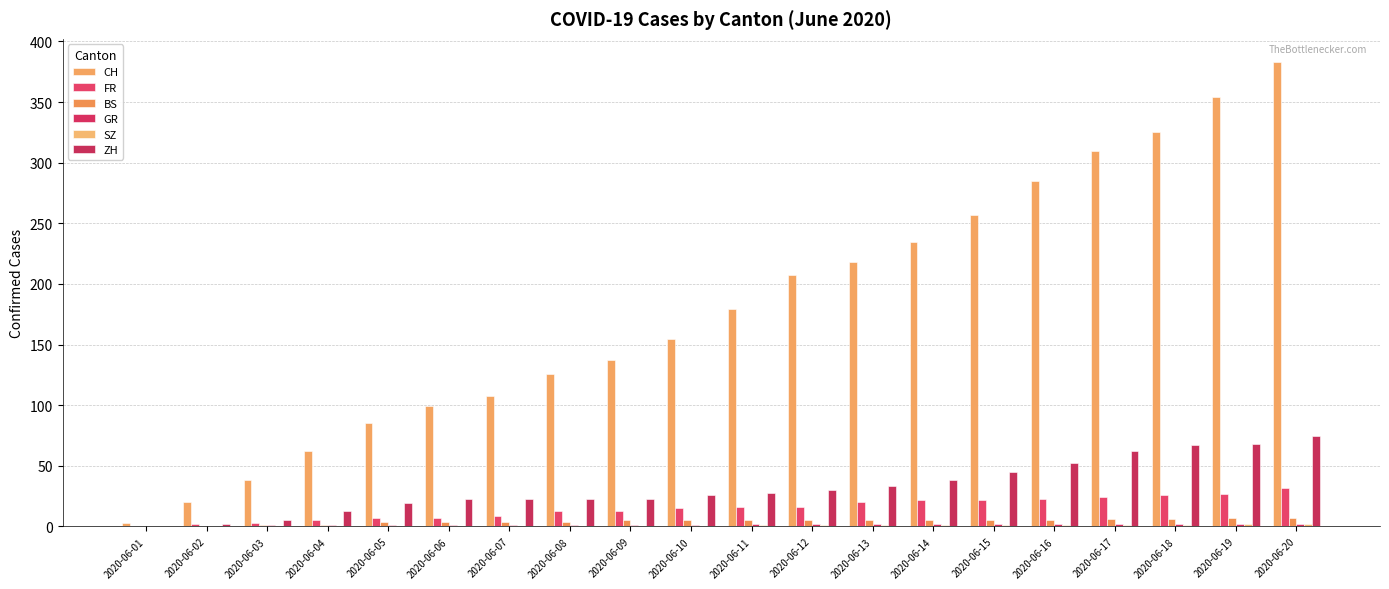

How many groups of bars are there?

20